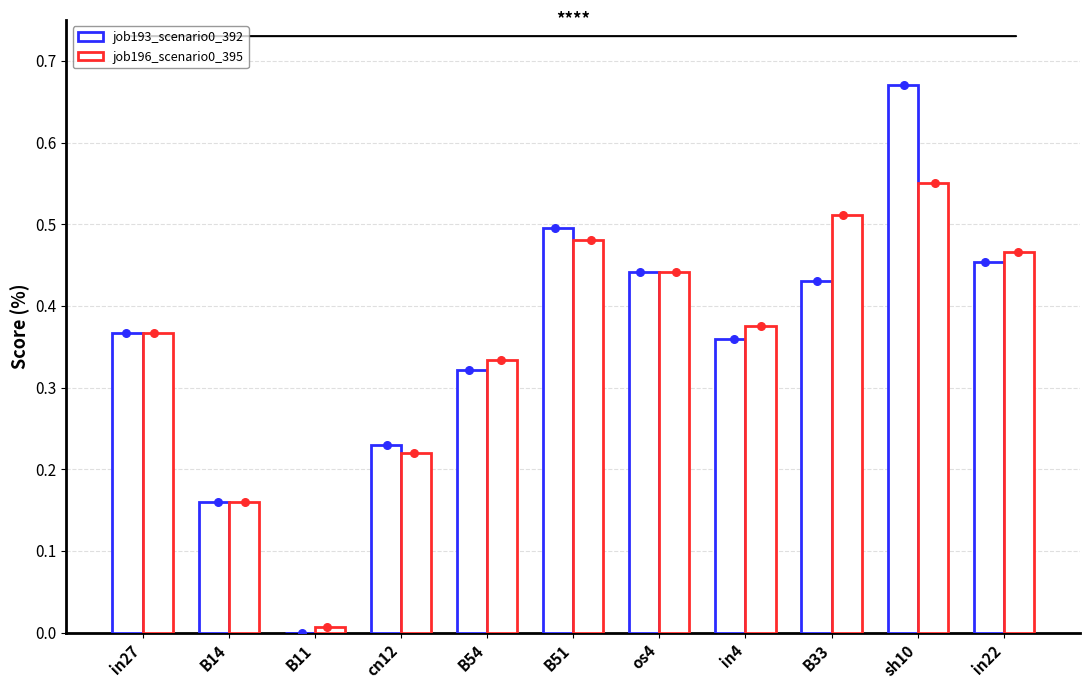

What are all the series names shown in the legend?

job193_scenario0_392, job196_scenario0_395